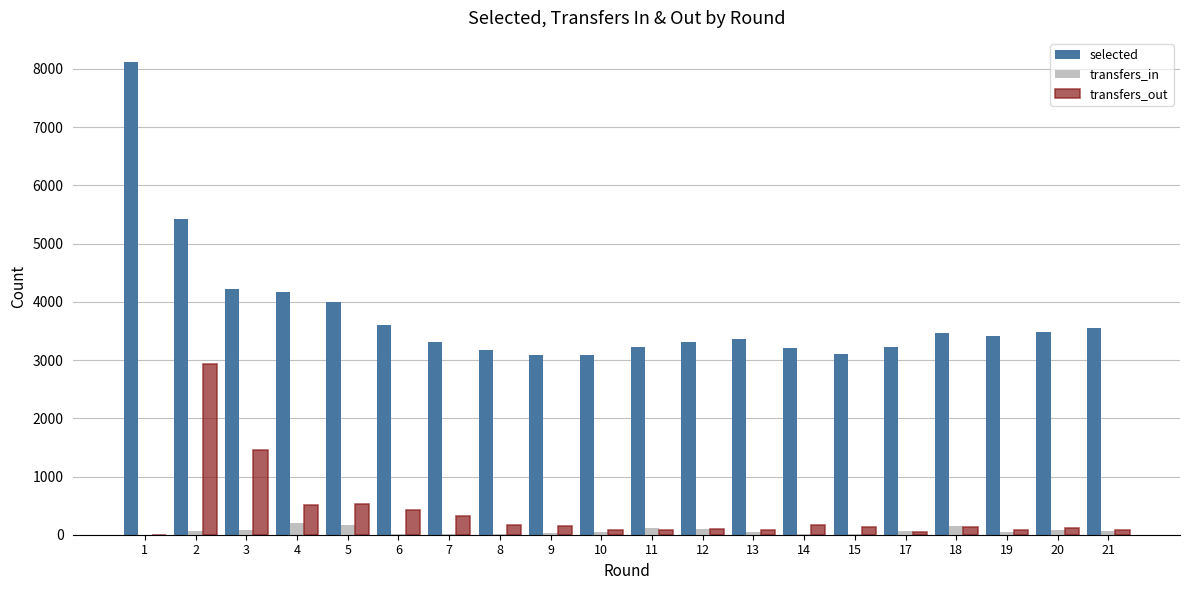

How many positive values does the transfers_out series have?

19